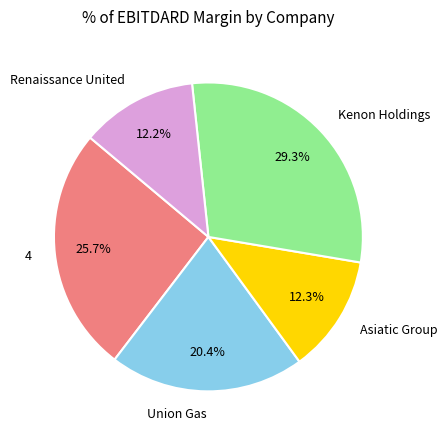

What percentage is NOT represented by Union Gas?

79.6%